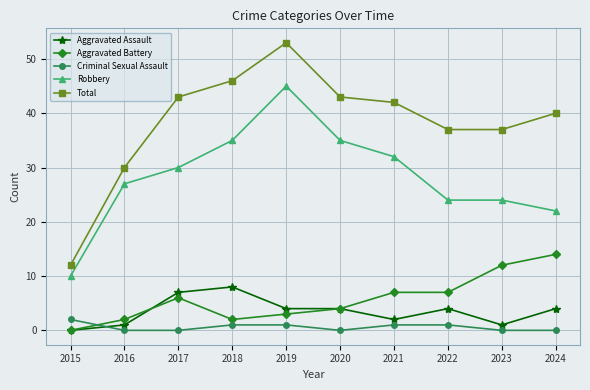

What are all the series names shown in the legend?

Aggravated Assault, Aggravated Battery, Criminal Sexual Assault, Robbery, Total